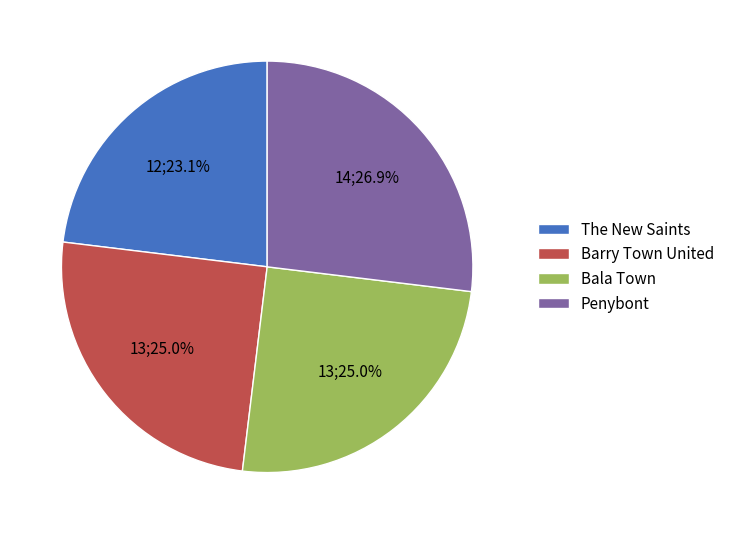

Does any single category account for the majority?

No